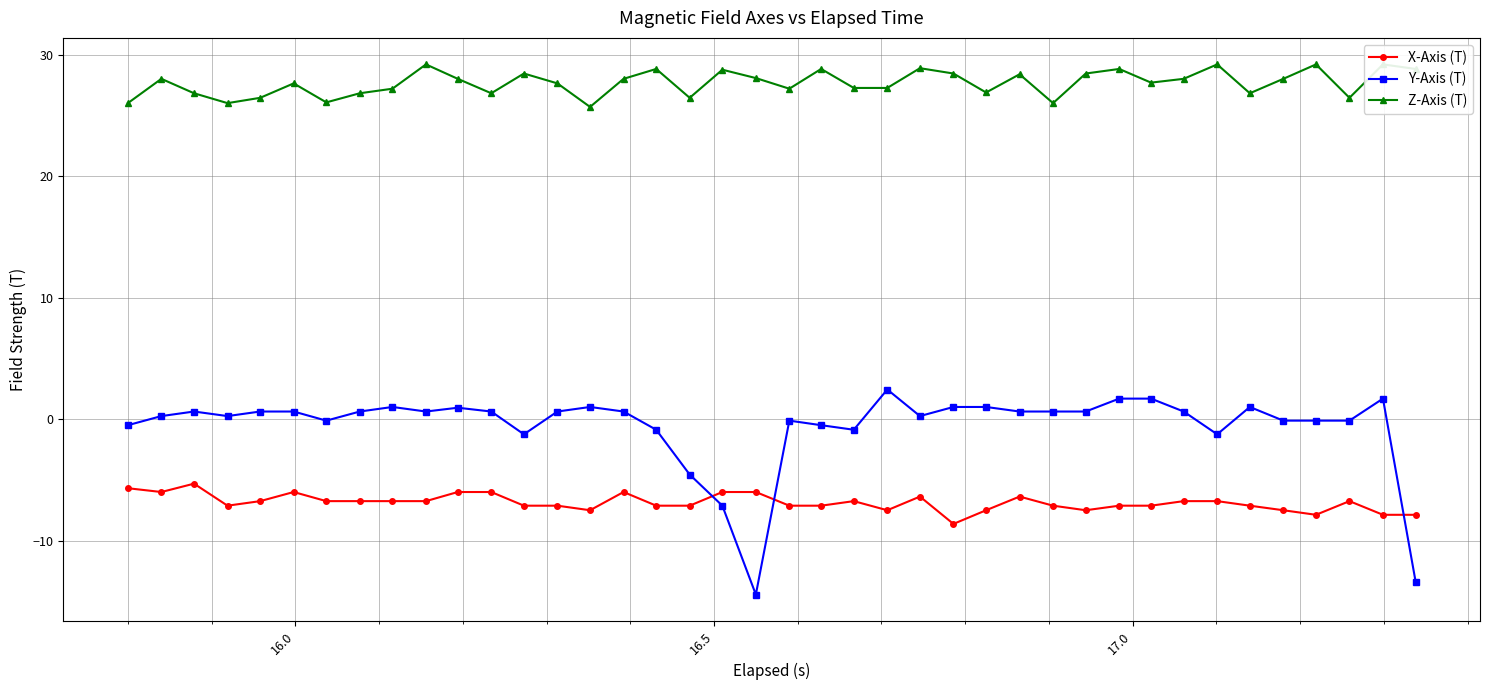

What is the highest value of the Y-Axis (T) series?

2.4